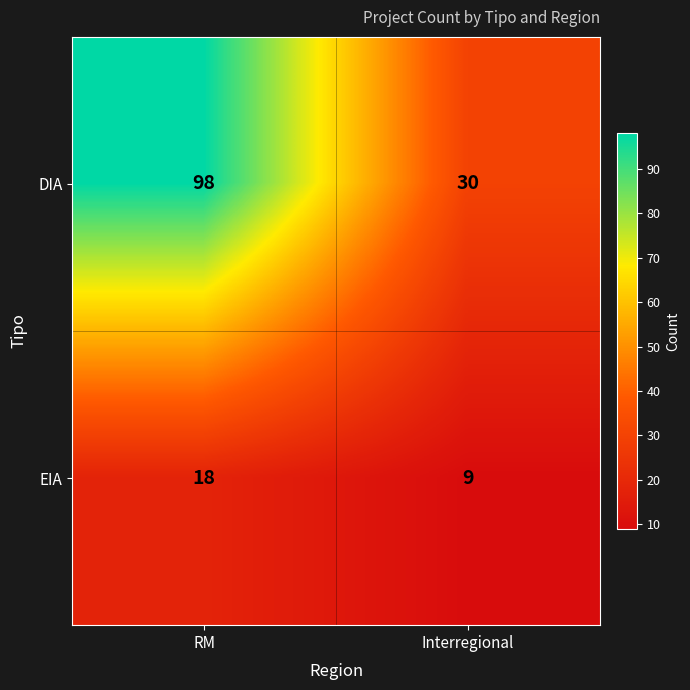

What is the sum of the DIA values at RM and Interregional?

128